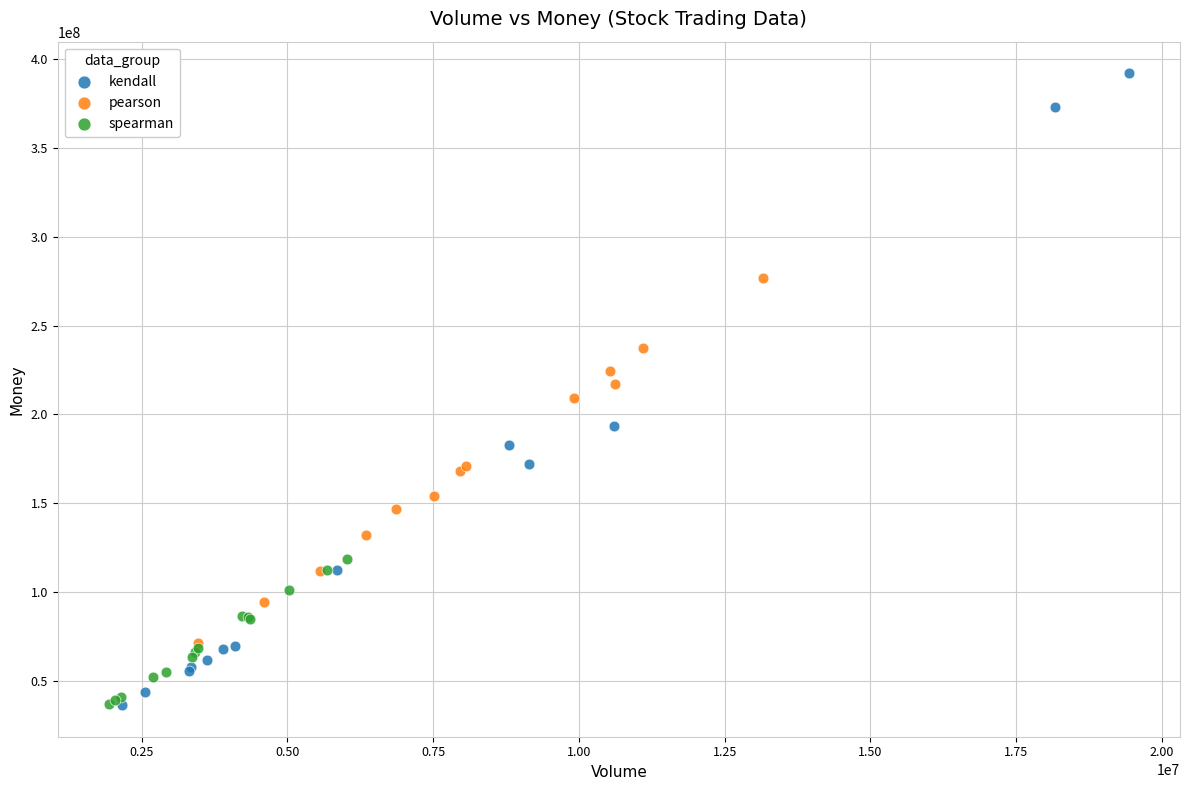

Which series reaches the maximum Y coordinate?

kendall